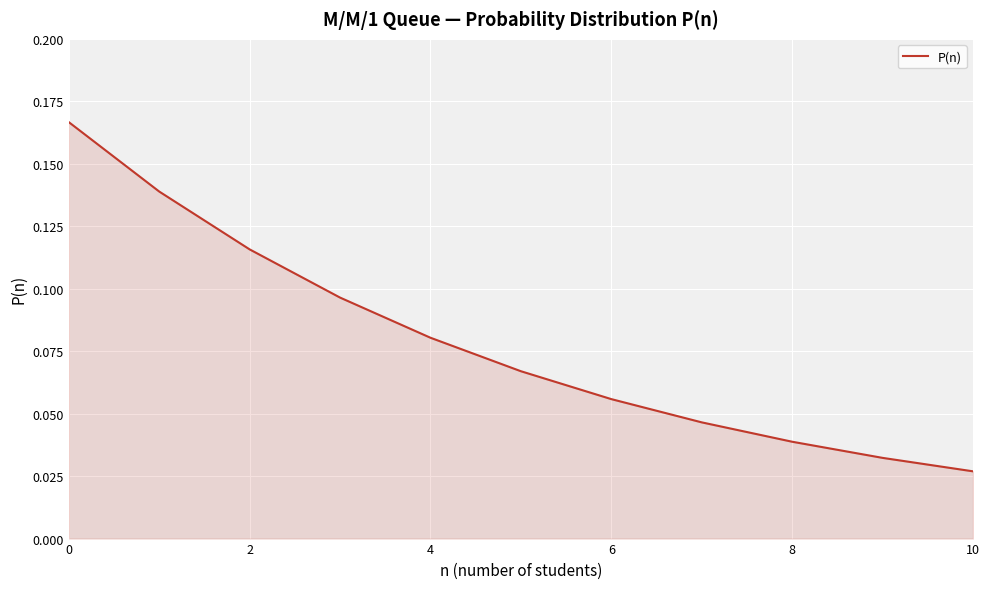

Where is the data nearest to the value 0?

10